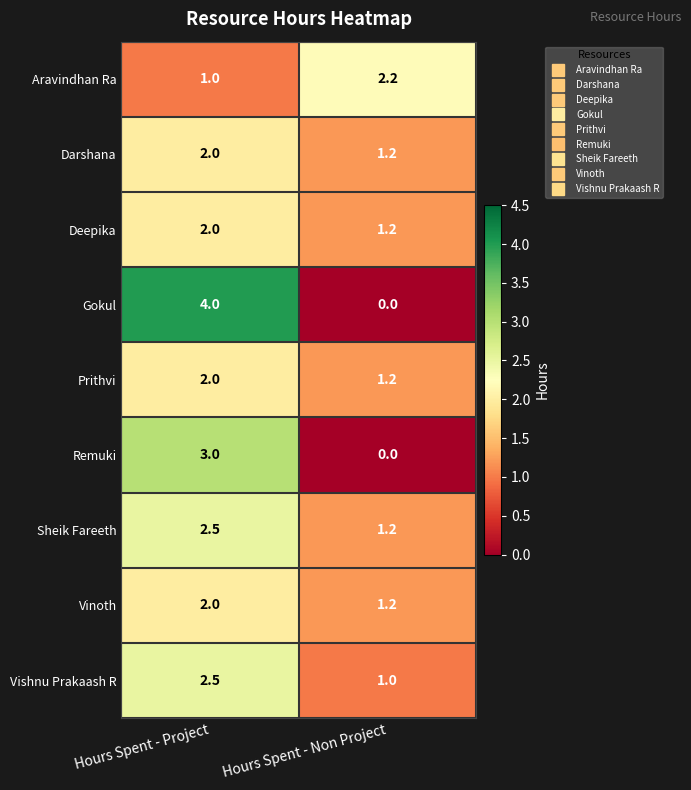

True or false: Remuki has a value of 3.0 at Hours Spent - Project.

True